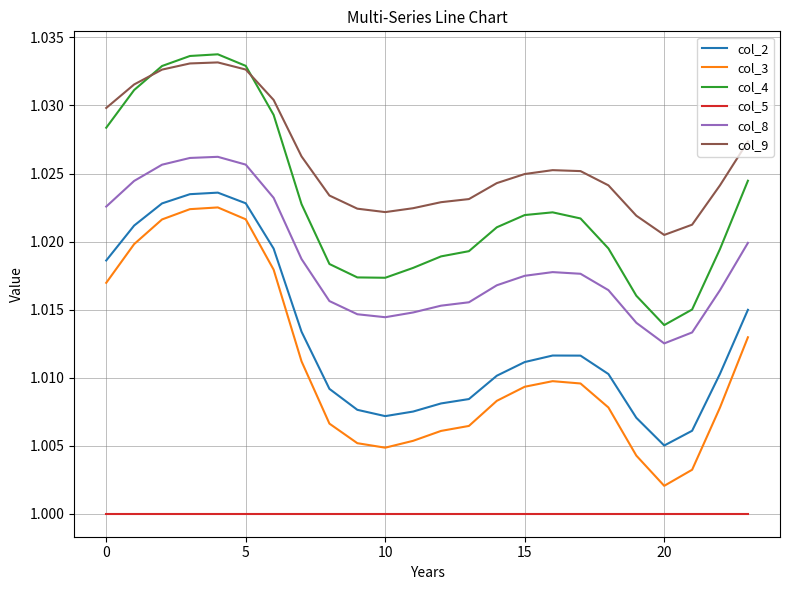

Which series has the largest range (max minus min)?

col_3